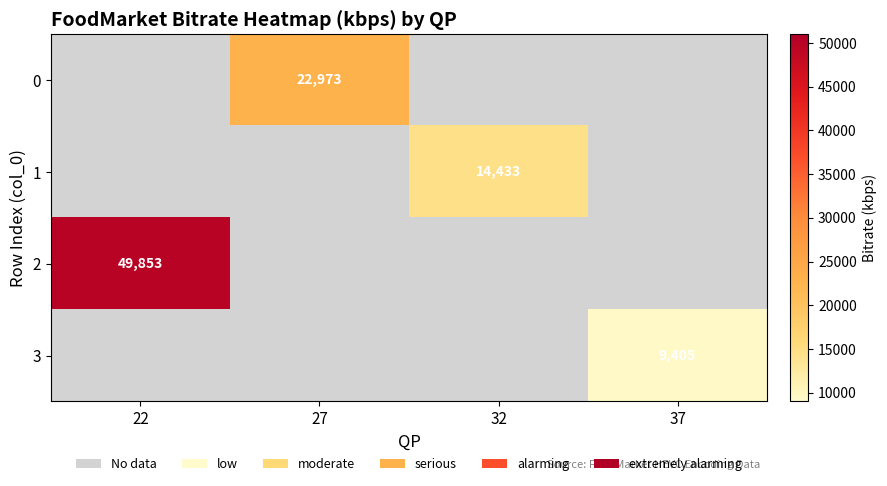

Is the value of 0 at 32 greater than the value of 2 at 37?

No